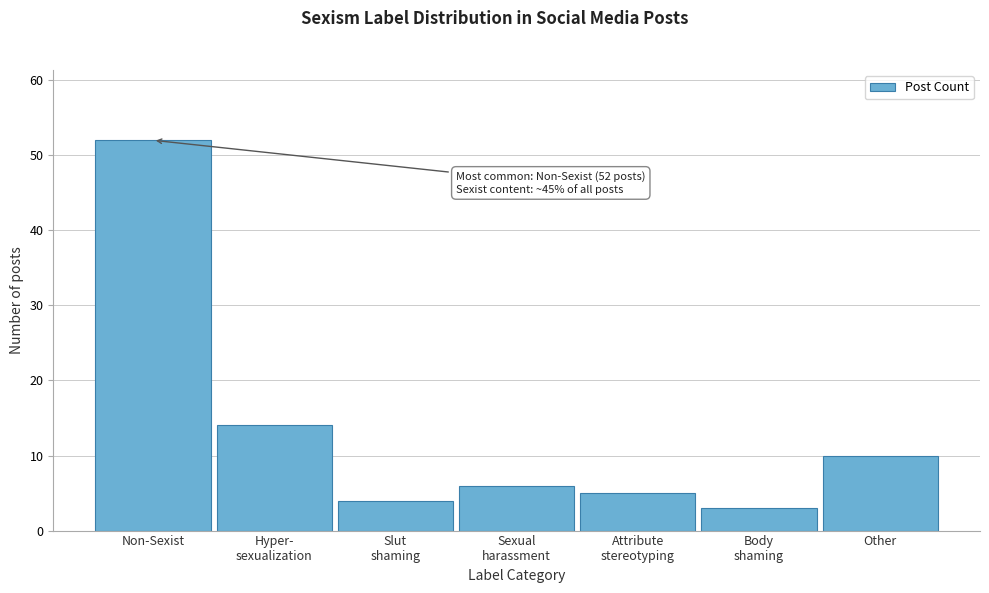

Reading right to left, extract all data points from this chart.

10	3	5	6	4	14	52